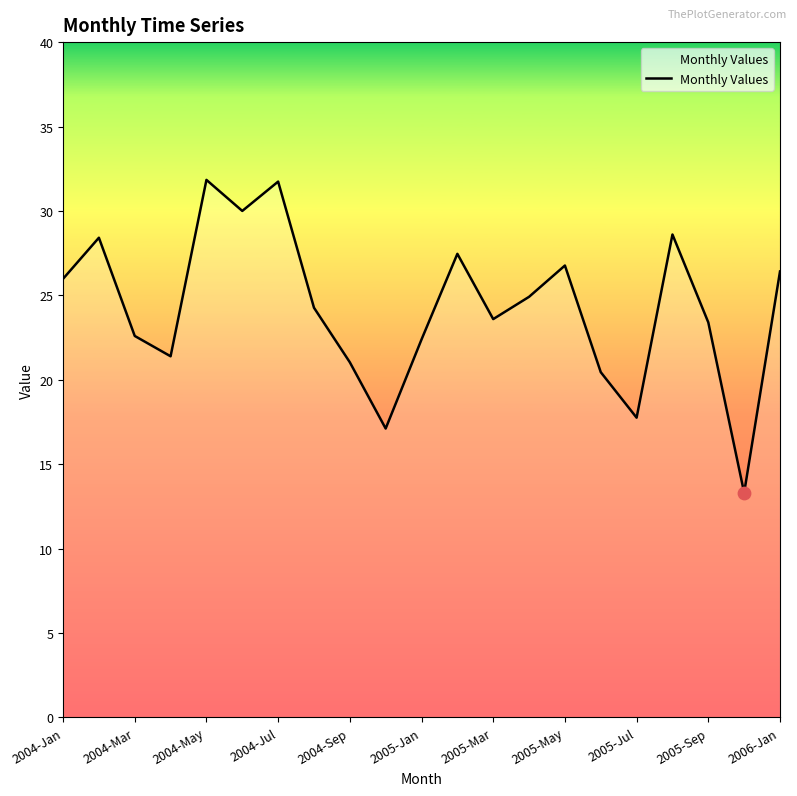

What is the smallest value displayed?

13.3